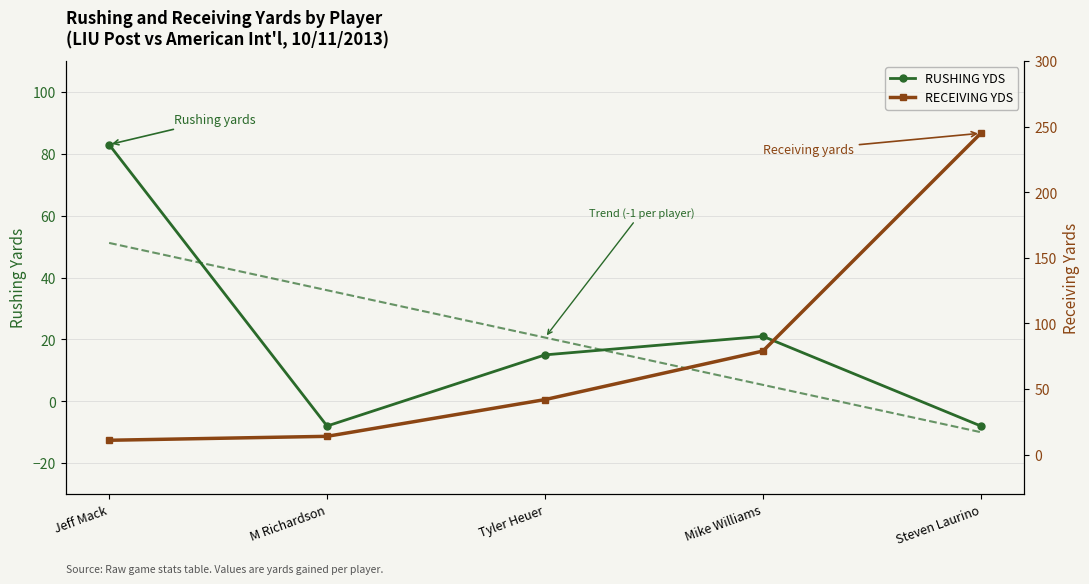

What is the sum of all RECEIVING YDS values?

391.0